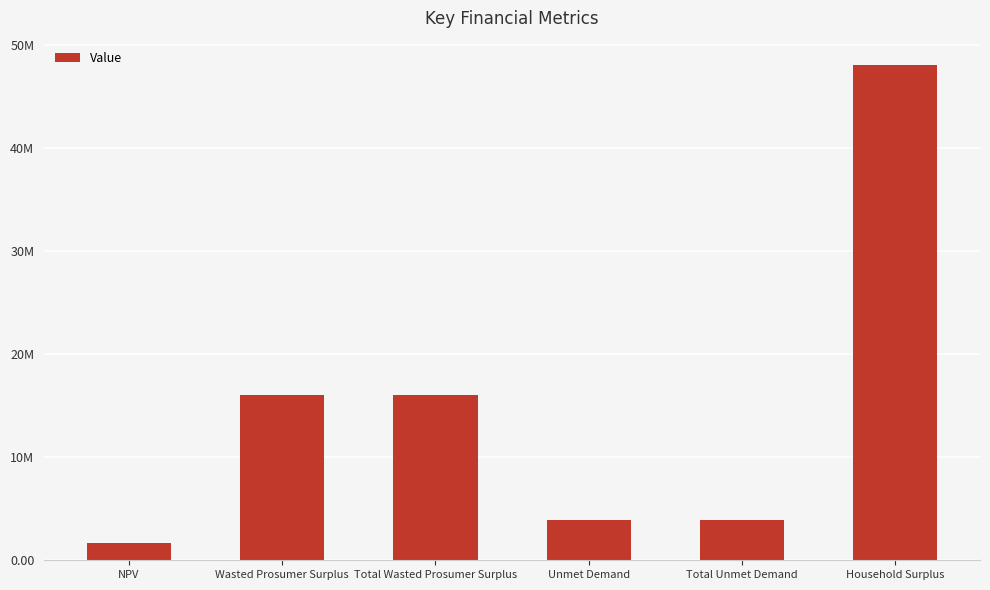

Which has a higher value, Unmet Demand or Total Unmet Demand?

Unmet Demand